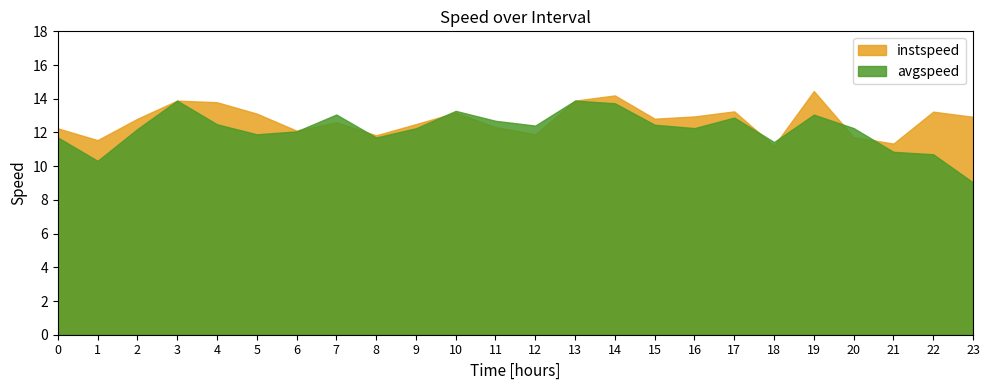

At which category does instspeed reach its first local valley?

1